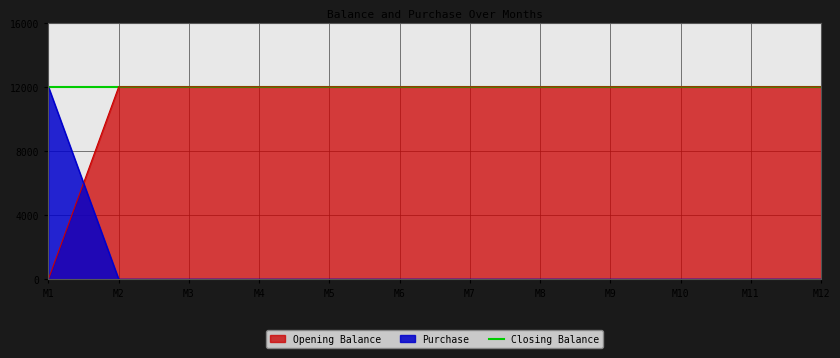

How many intersections are there between Purchase and Opening Balance?

1